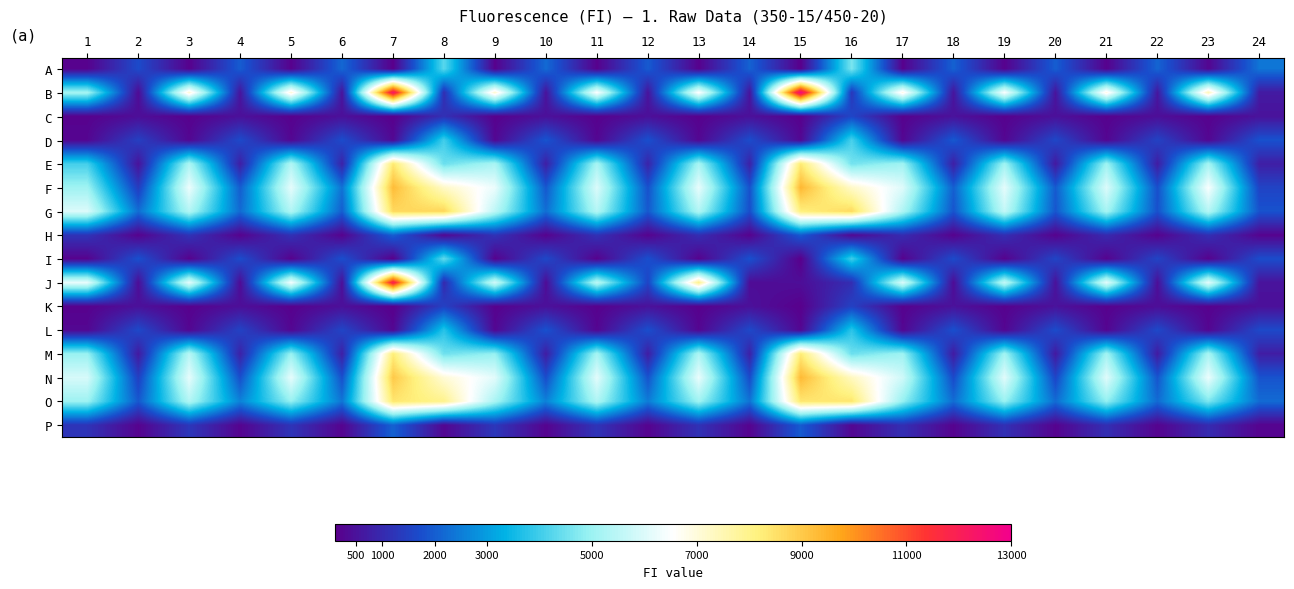

Which series has the largest total across all categories?

F